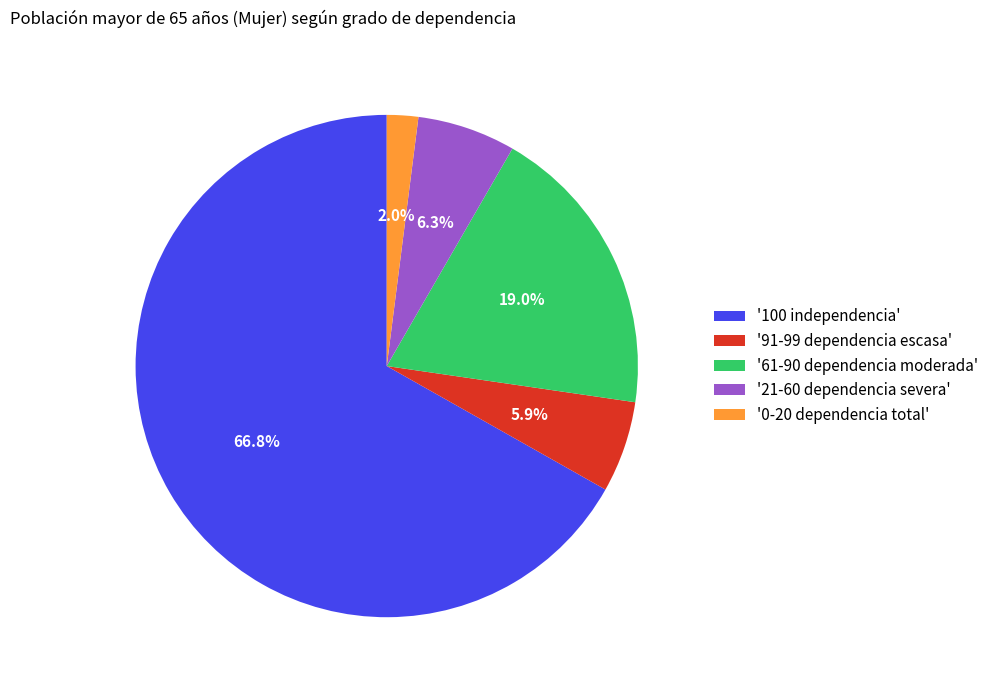

Approximately how many times larger is the value at '61-90 dependencia moderada' compared to '100 independencia'?

0.3